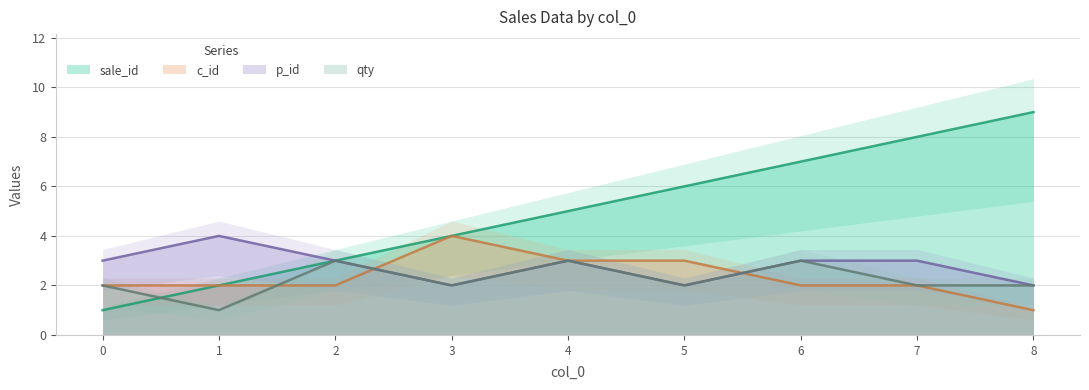

What value does the sale_id series have at 1?

2